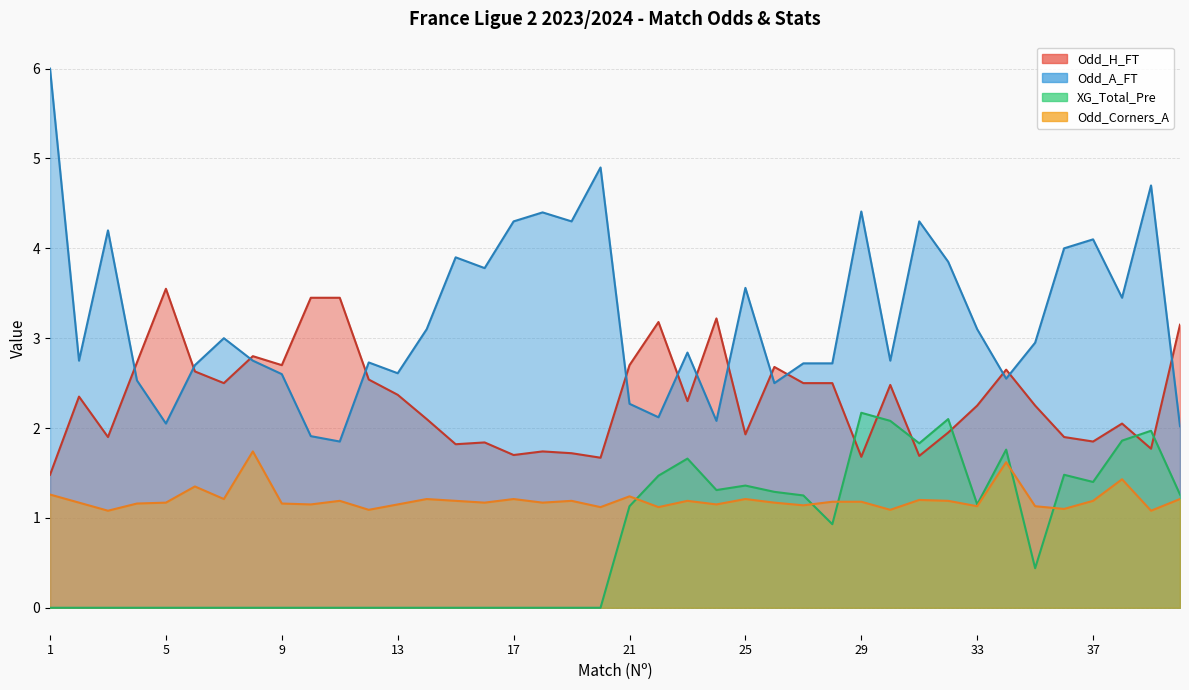

How many times do XG_Total_Pre and Odd_Corners_A cross each other?

5